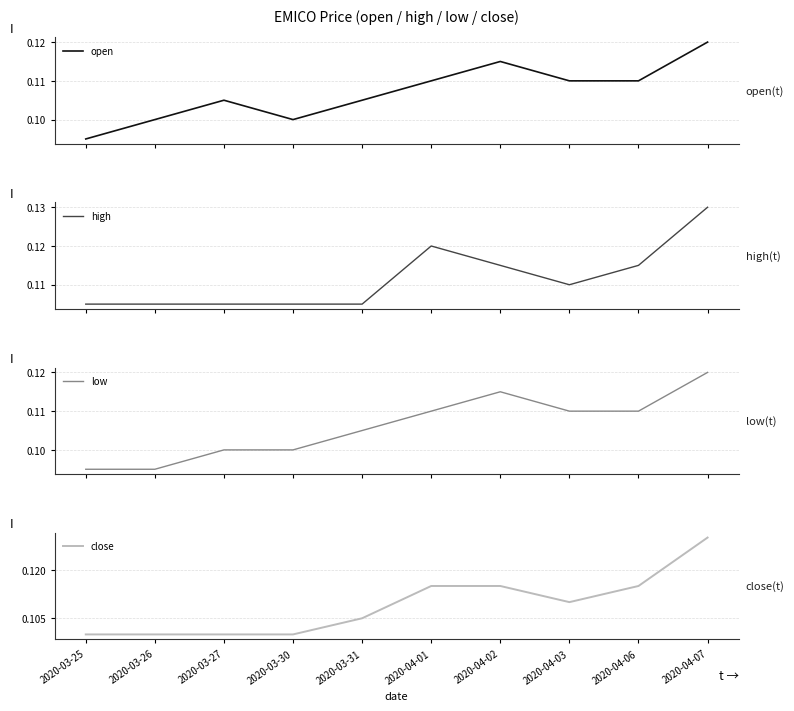

What value does the open series have at 2020-03-31?

0.1